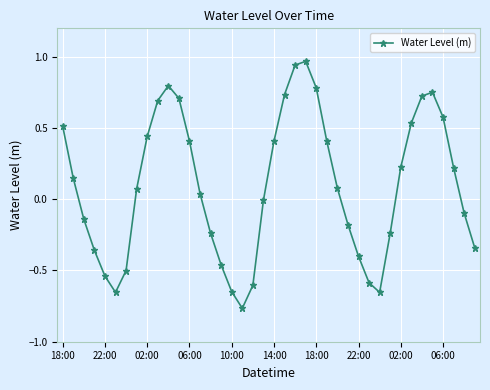

What is the difference between the maximum and minimum values?

1.7